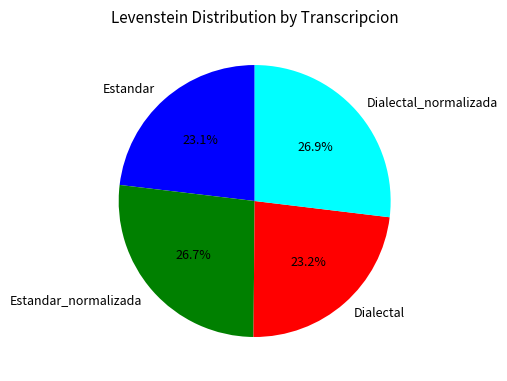

Between Dialectal_normalizada and Dialectal, which is larger?

Dialectal_normalizada